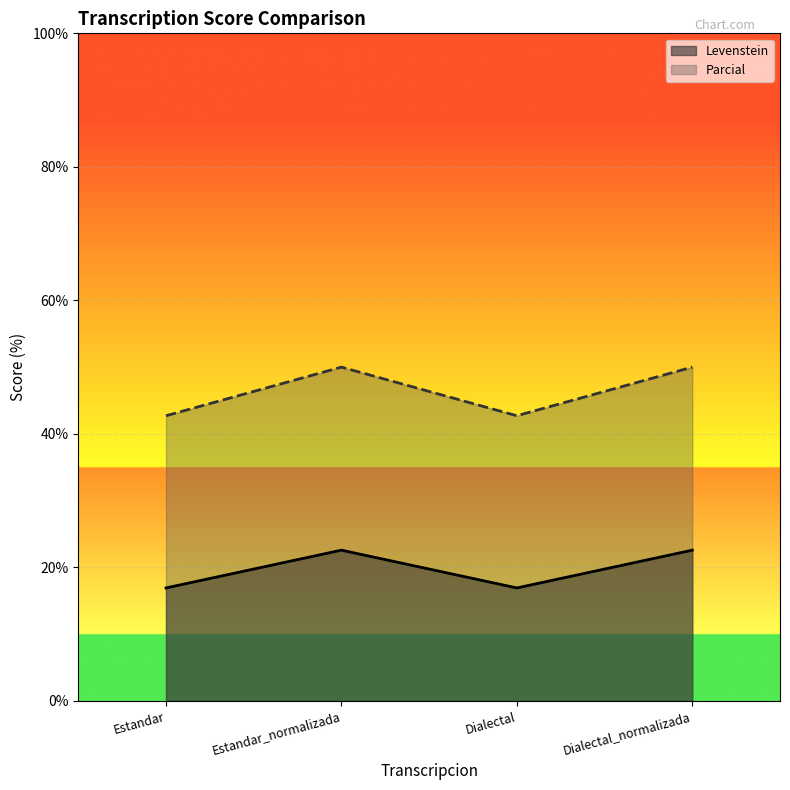

What is the sum of the Parcial values at Estandar and Dialectal?

85.4